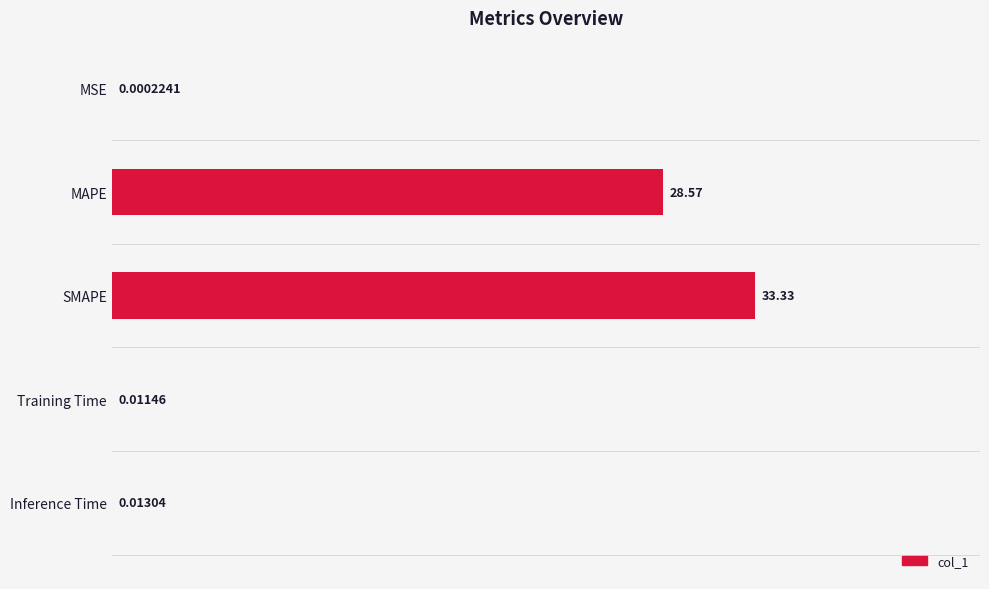

What is the sum of the values at MAPE and SMAPE?

1.9